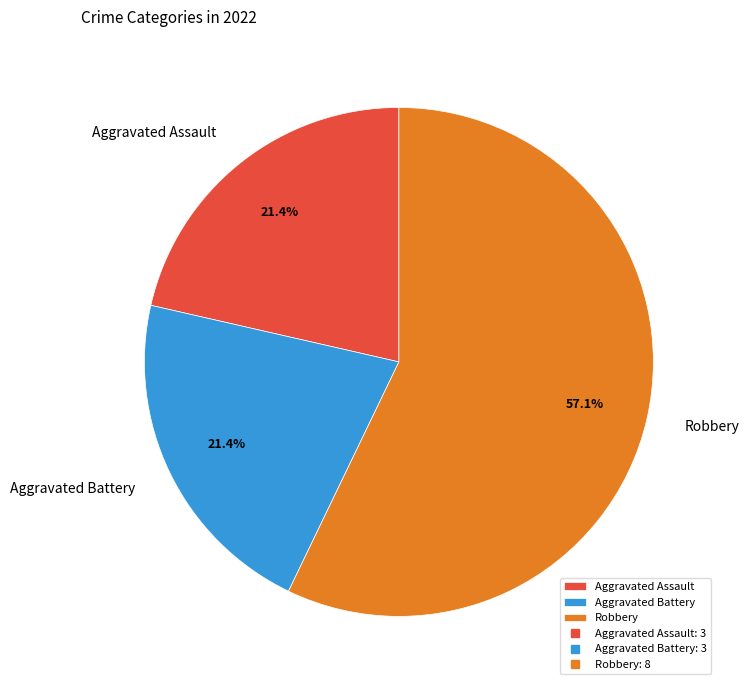

Is there any slice that represents more than half of the pie?

Yes